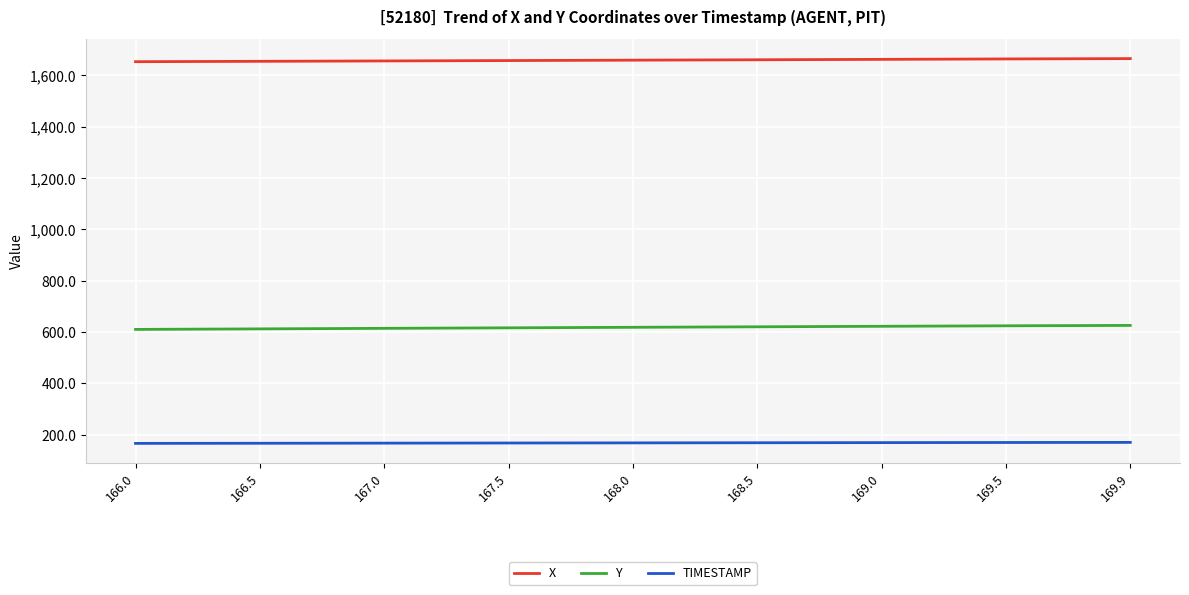

What is the maximum value for Y?

625.7